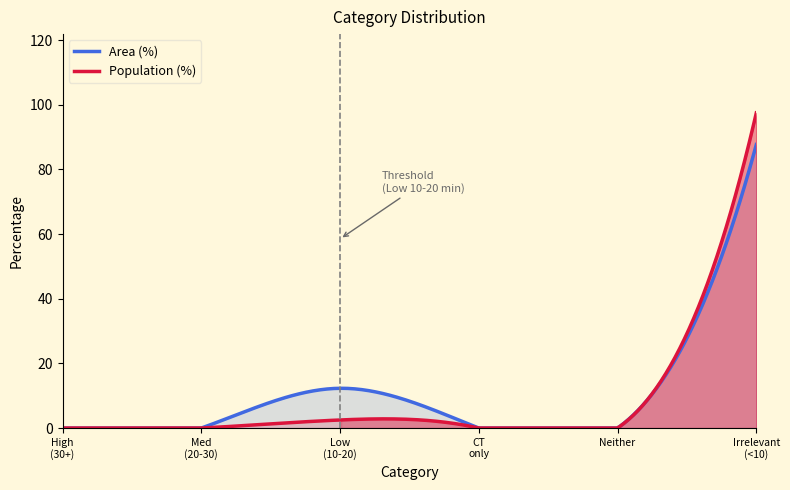

What is the label of the 6th point from the right?

High (30+ min)